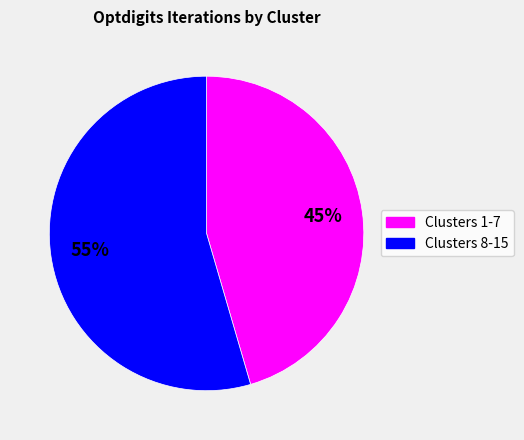

Is there any slice that represents more than half of the pie?

Yes